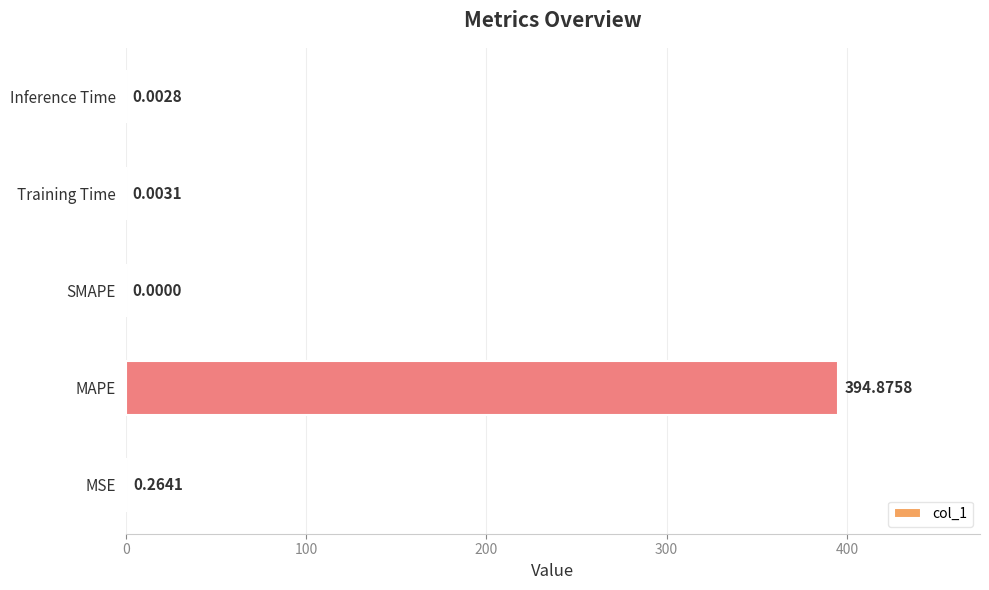

Between MAPE and SMAPE, which is larger?

MAPE